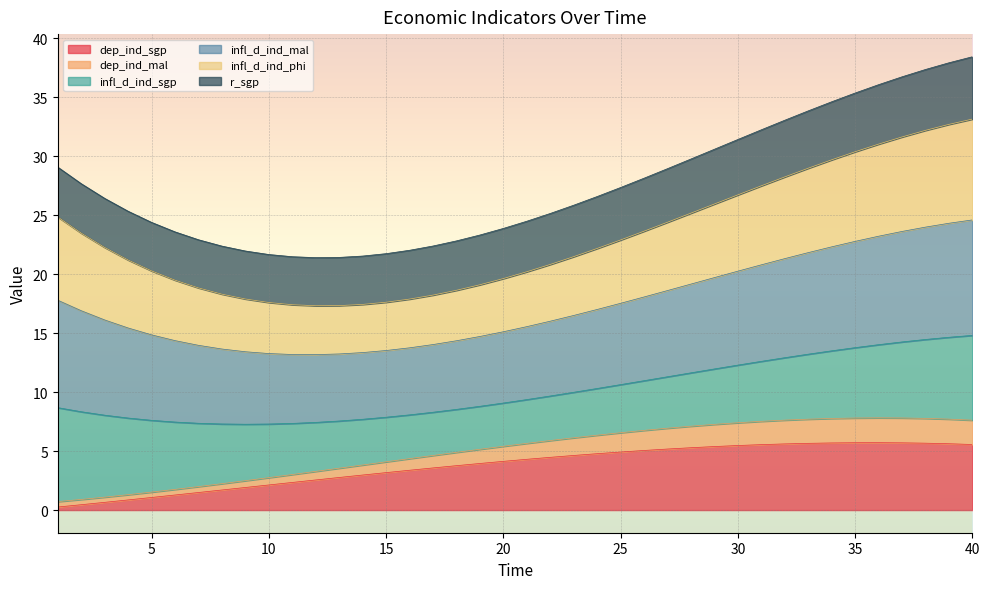

What are all the series names shown in the legend?

dep_ind_sgp, dep_ind_mal, infl_d_ind_sgp, infl_d_ind_mal, infl_d_ind_phi, r_sgp